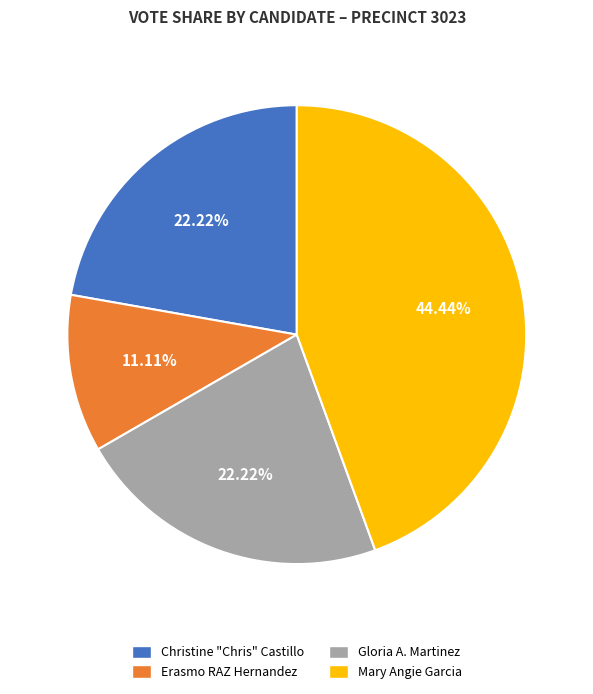

To the nearest percent, what is the difference between the largest and smallest slice percentages?

33%